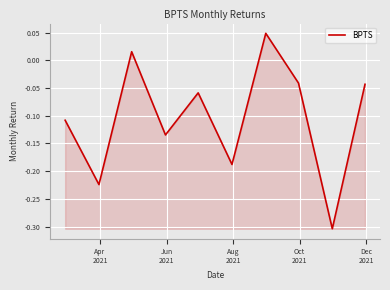

What is the difference between the maximum and minimum values?

0.4